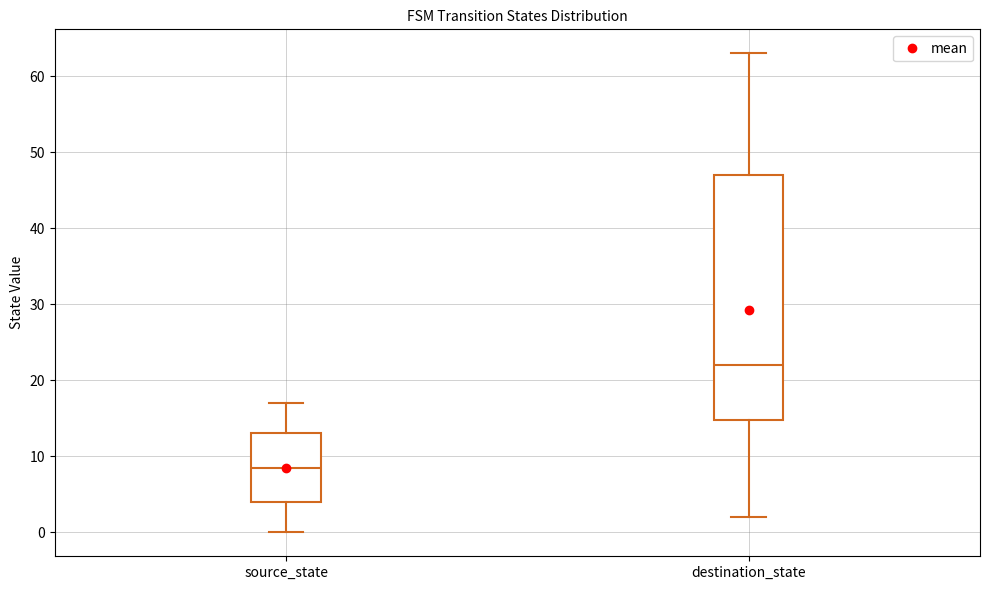

Reading left to right, transcribe this box plot: for each box, give where its median line is, the range the box spans, and where its two whiskers end, as read against the y-axis. The values are not printed on the chart, so give them approximately, as read against the axis.

source_state: median 9, box 4 to 13, whiskers 0 to 17
destination_state: median 22, box 15 to 47, whiskers 2 to 63